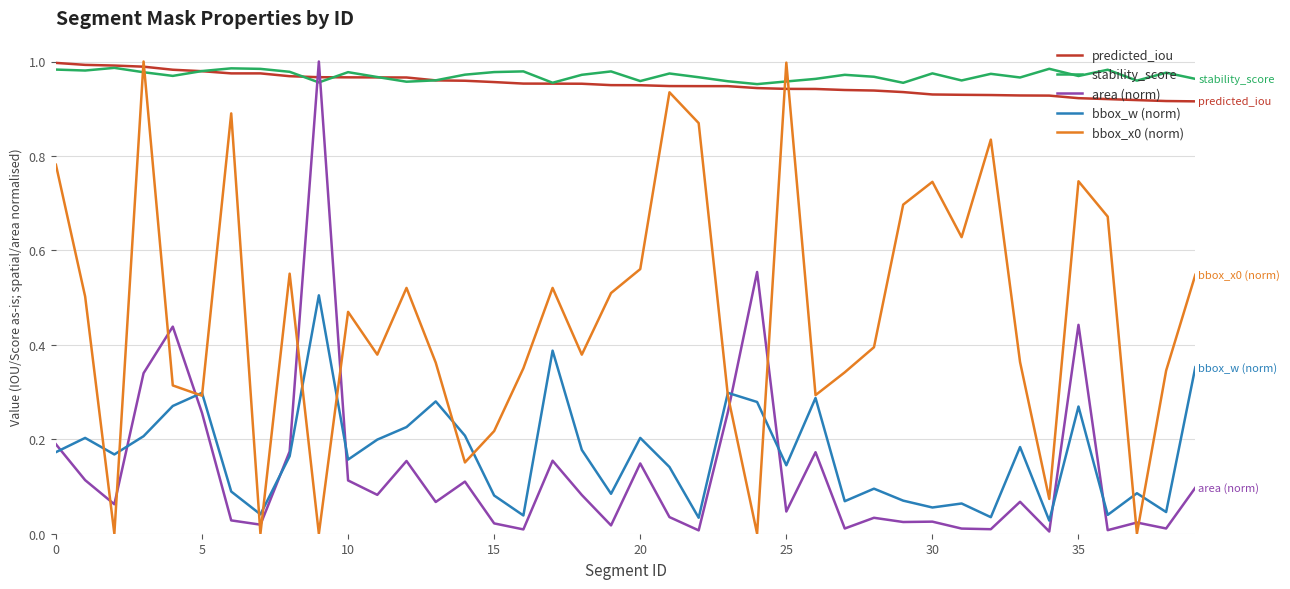

How many lines are shown in the chart?

5